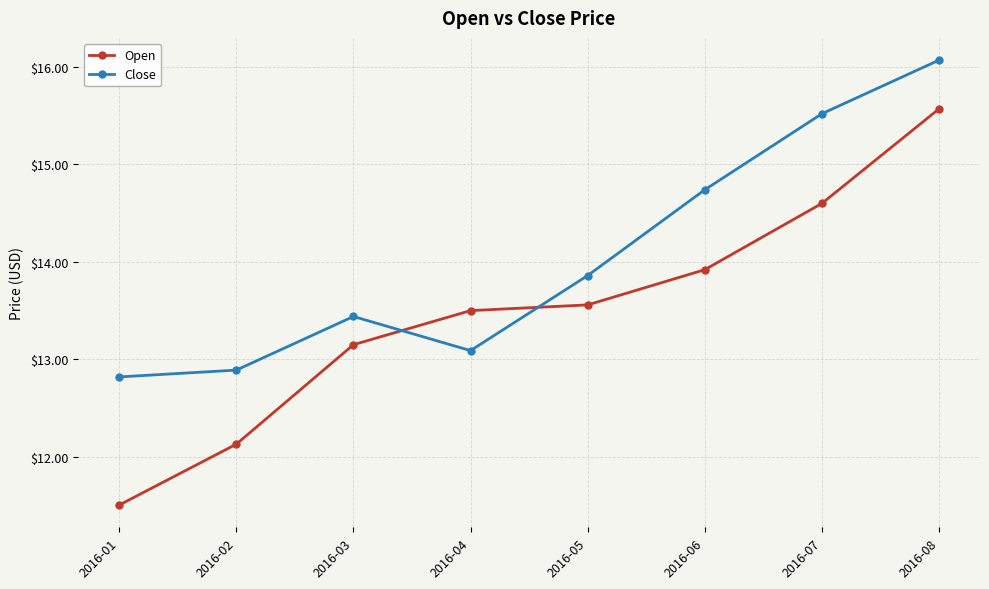

At 2016-07, list the series in order from largest to smallest.

Close, Open